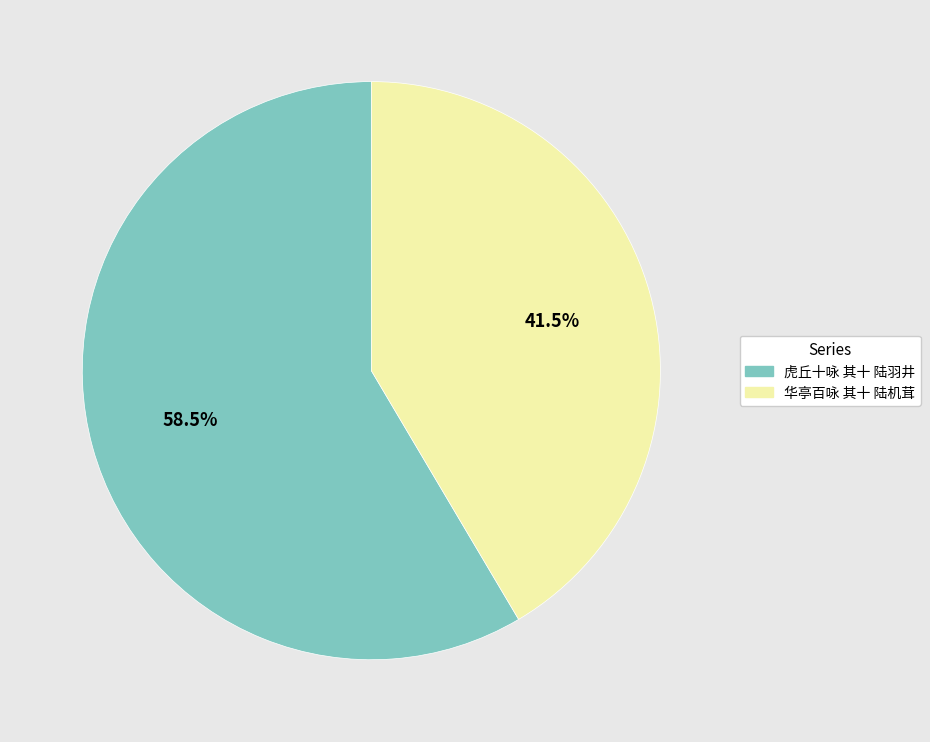

What is the total percentage of 华亭百咏 其十 陆机茸 and 虎丘十咏 其十 陆羽井?

100.0%